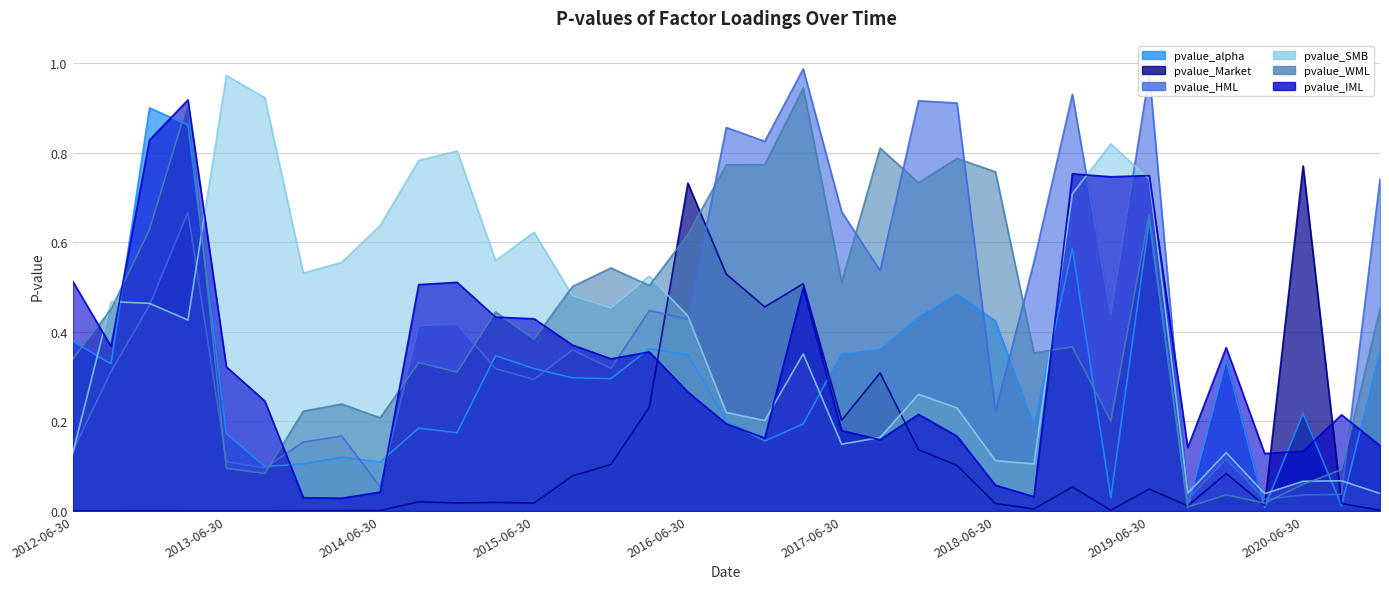

In pvalue_Market, how many points are lower than both neighbors (excluding endpoints)?

11